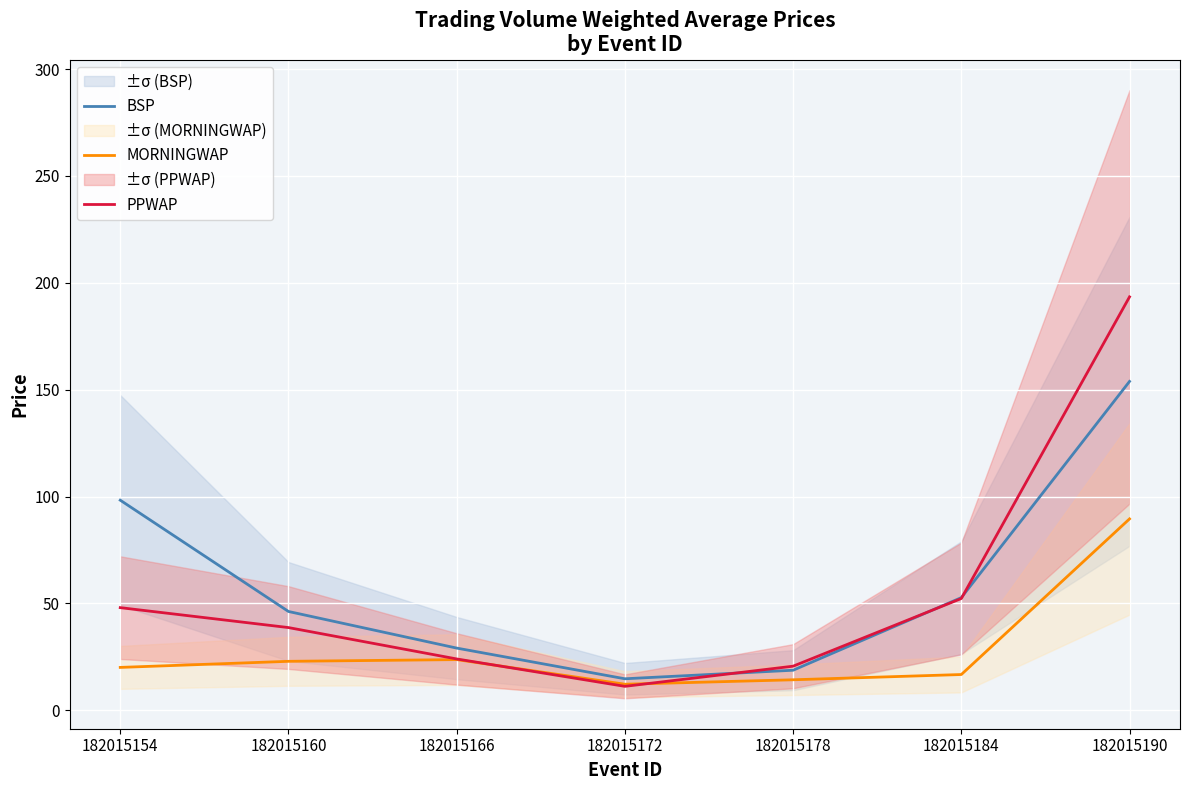

At which label is MORNINGWAP closest to 50?

182015166